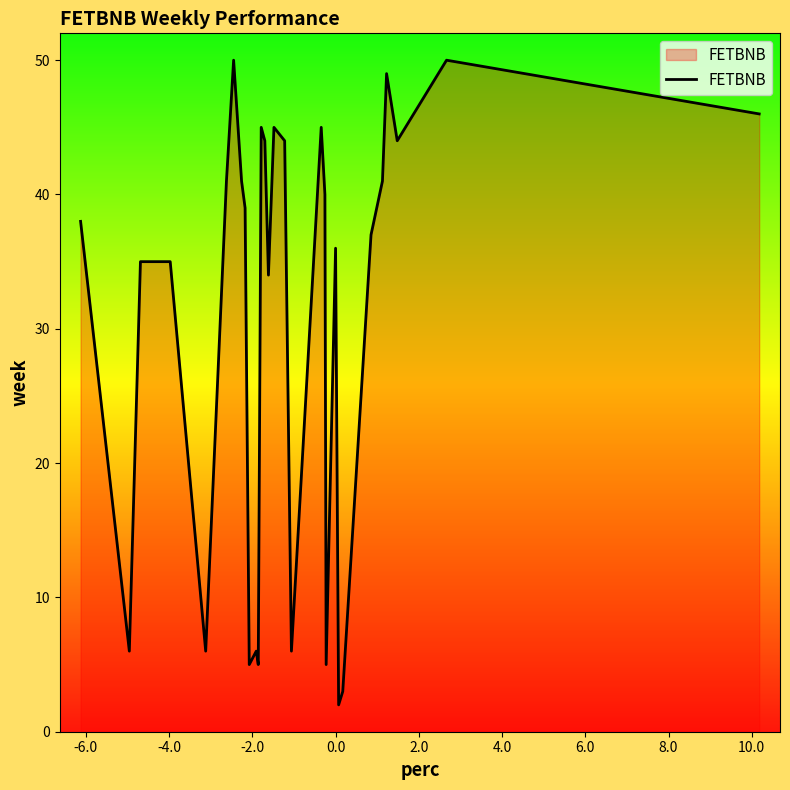

What is the difference between the maximum and minimum values?

48